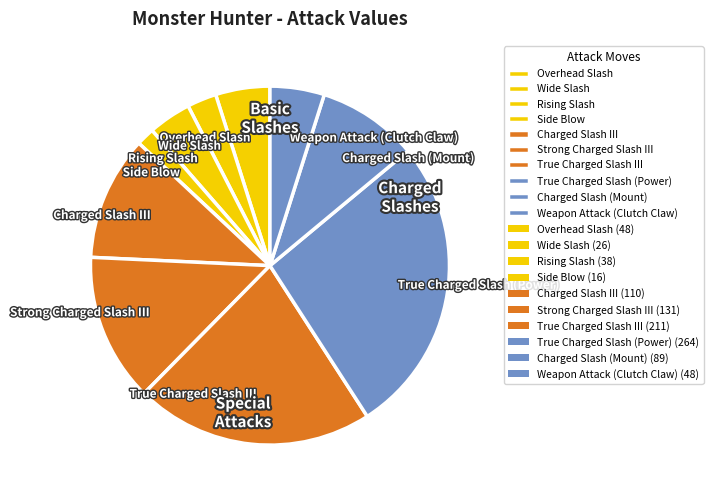

Combined, do Rising Slash and Overhead Slash account for over 50%?

No